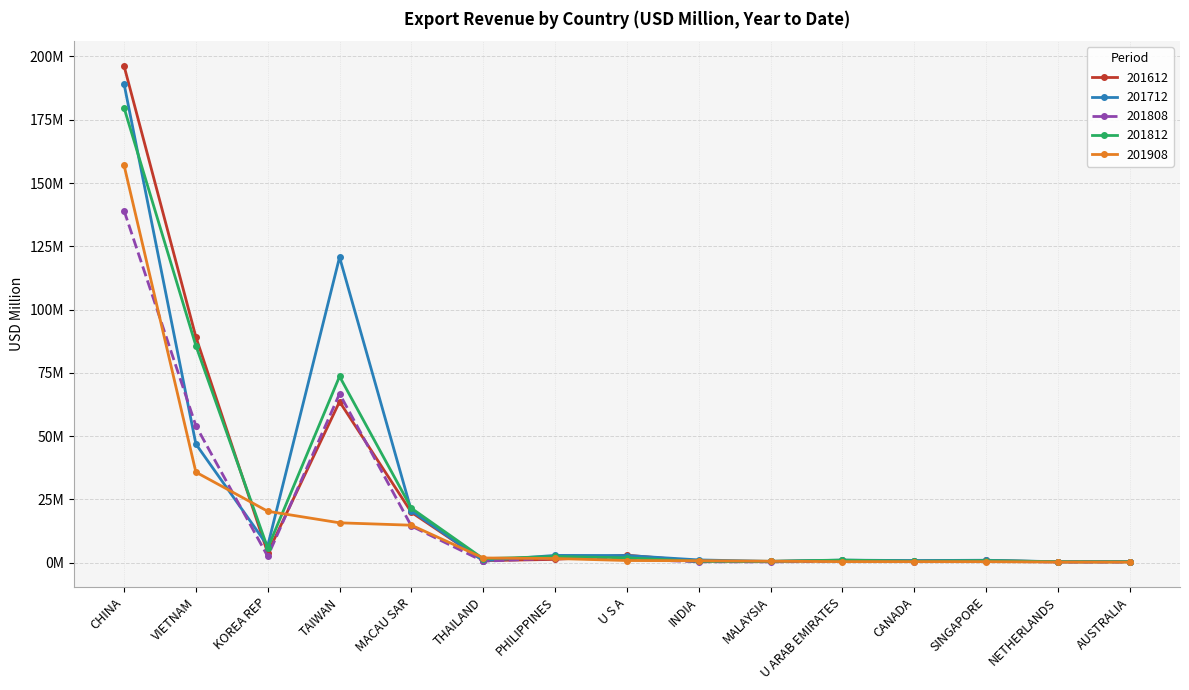

Which category has the lowest value across all series?

AUSTRALIA